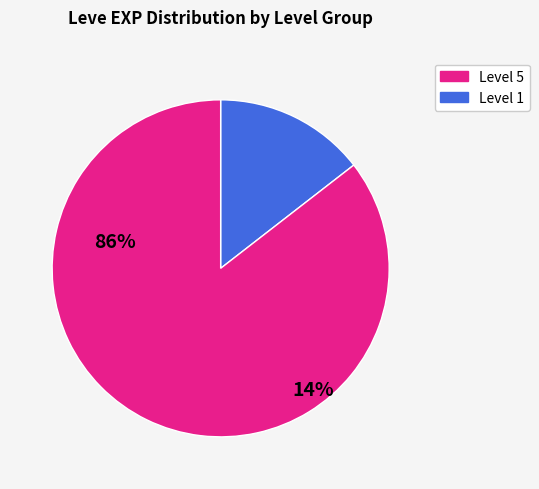

Is there any slice that represents more than half of the pie?

Yes